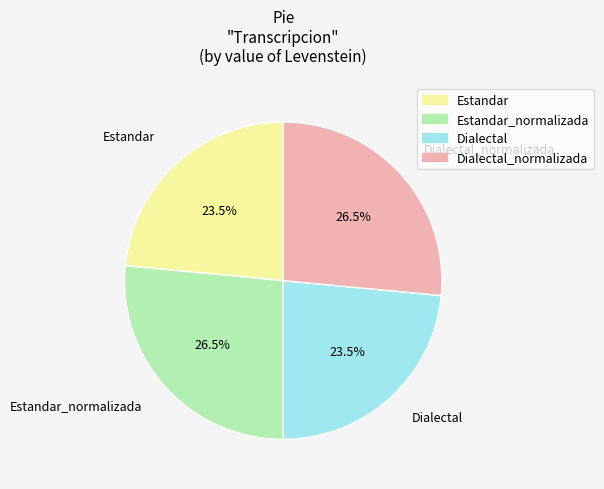

What percentage do Estandar_normalizada and Dialectal_normalizada together represent?

53.0%